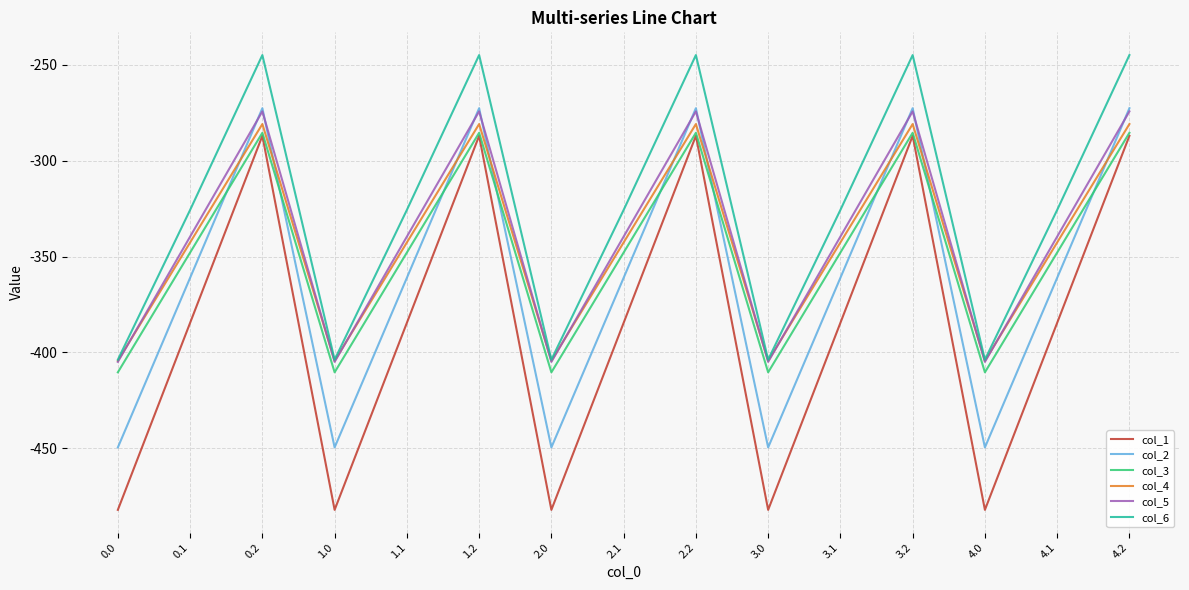

Which series has the widest spread of values?

col_1